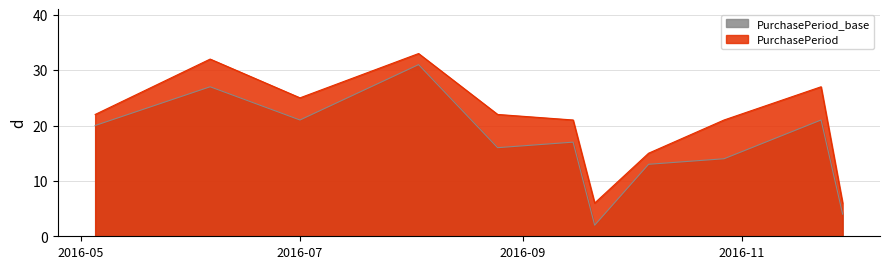

List the series in order of their overall mean, lowest first.

PurchasePeriod_base, PurchasePeriod